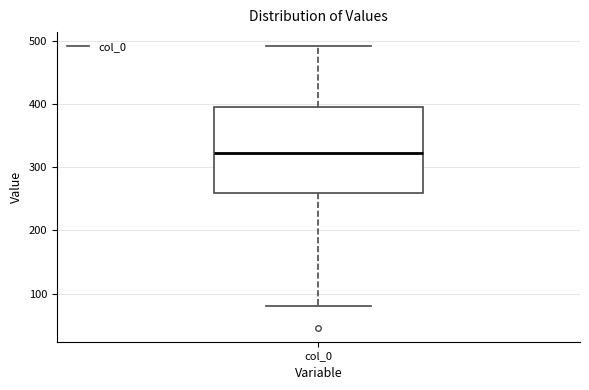

Transcribe this box plot: give where the median line is, the range the box spans, and where the two whiskers end, as read against the y-axis. The values are not printed on the chart, so give them approximately, as read against the axis.

median 320, box 260 to 400, whiskers 80 to 490